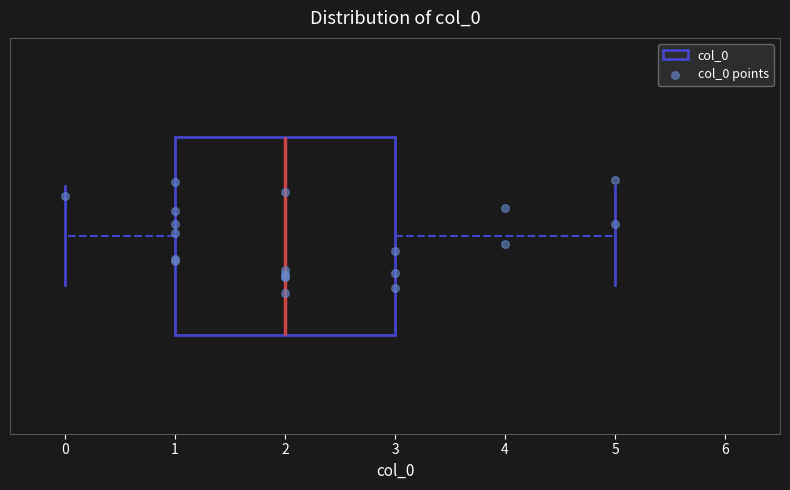

Read this box plot against the x-axis: the position of the median line, the range covered by the box, and the ends of both whiskers. The values are not printed on the chart, so give them approximately, as read against the axis.

median 2, box 1 to 3, whiskers 0 to 5